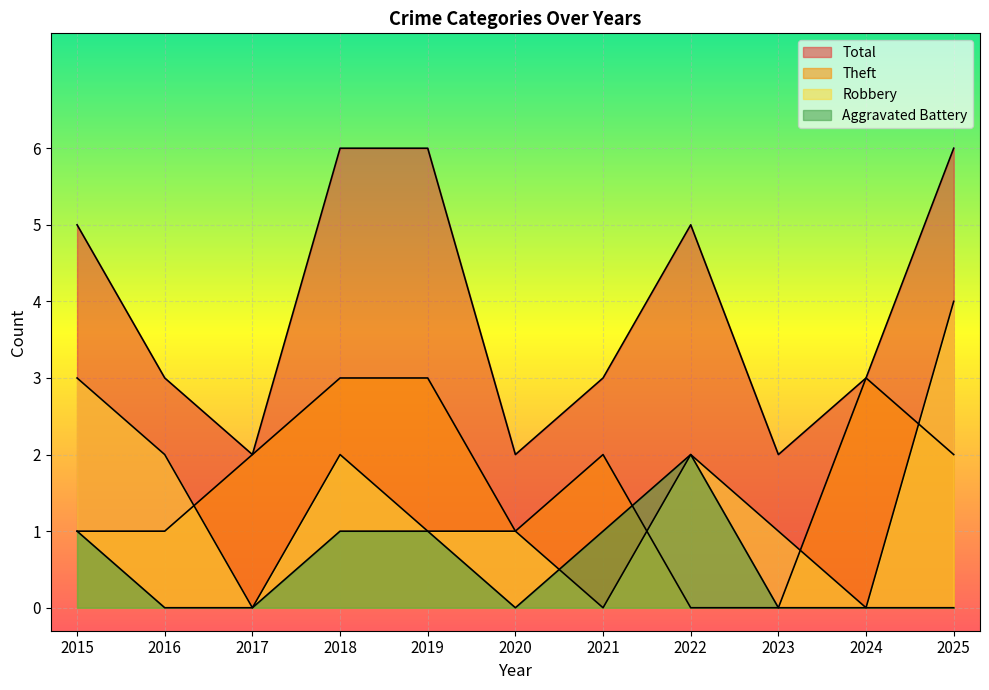

What are all the series names shown in the legend?

Robbery, Theft, Aggravated Battery, Total